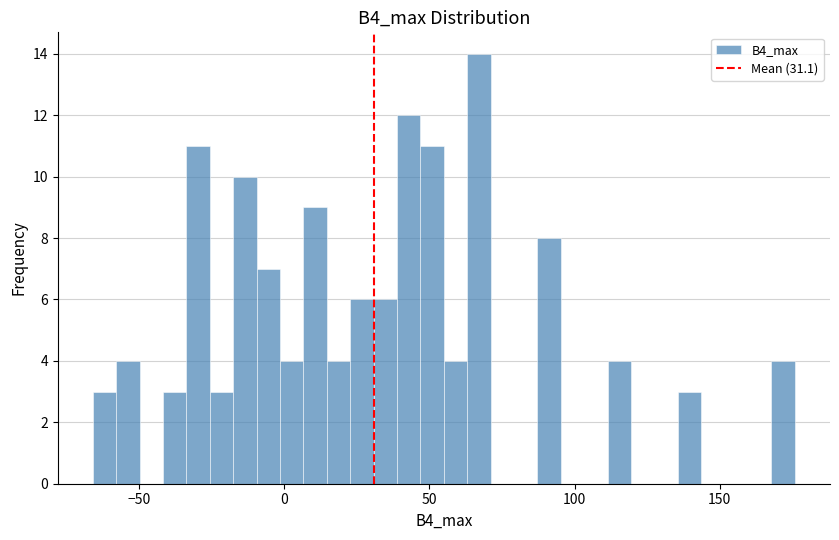

Around what value on the x-axis is the tallest bar? Give the approximate position of its centre, as read against the axis.

65